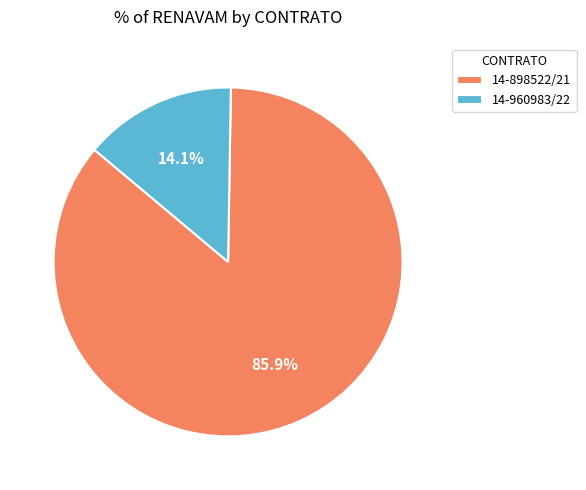

Is 14-960983/22 the majority of the pie?

No